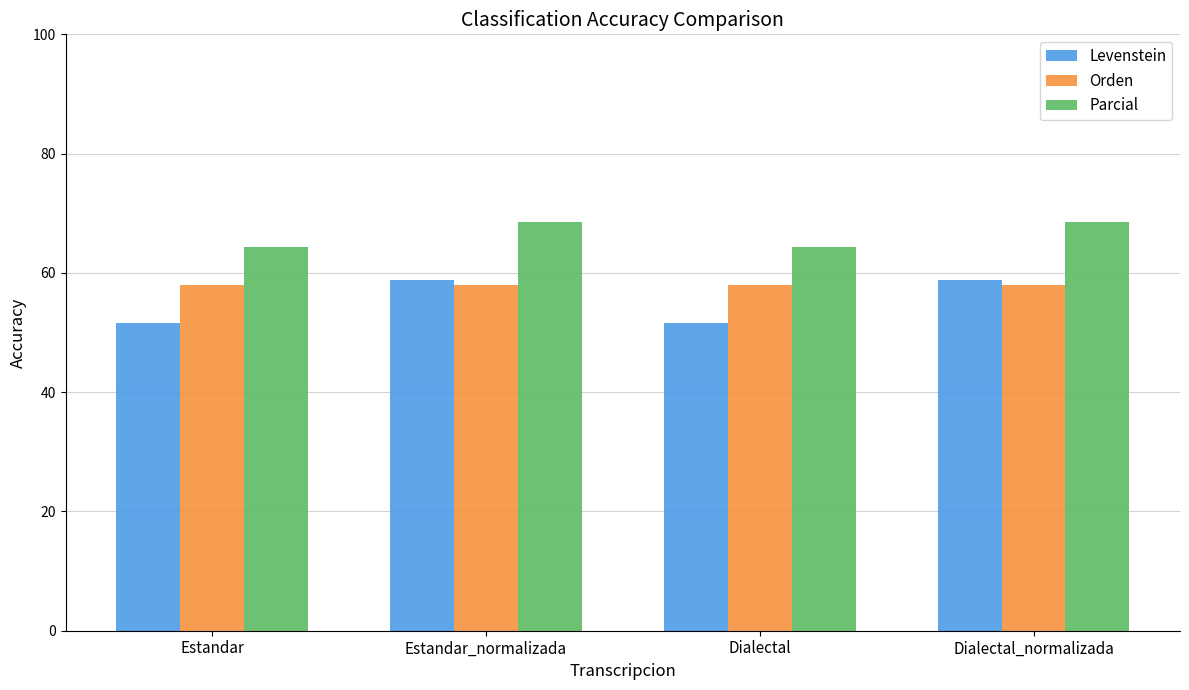

Reading left to right, transcribe all the data shown in this chart.

Levenstein: 51.5	58.8	51.5	58.8
Orden: 57.9	57.9	57.9	57.9
Parcial: 64.4	68.6	64.4	68.6